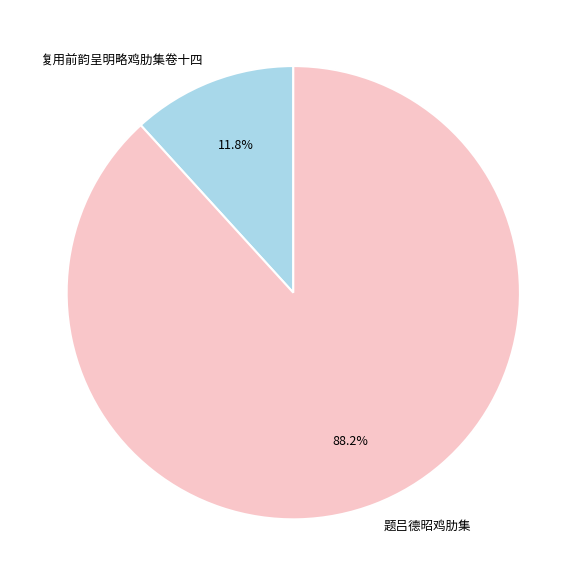

Which slice is the largest?

题吕德昭鸡肋集